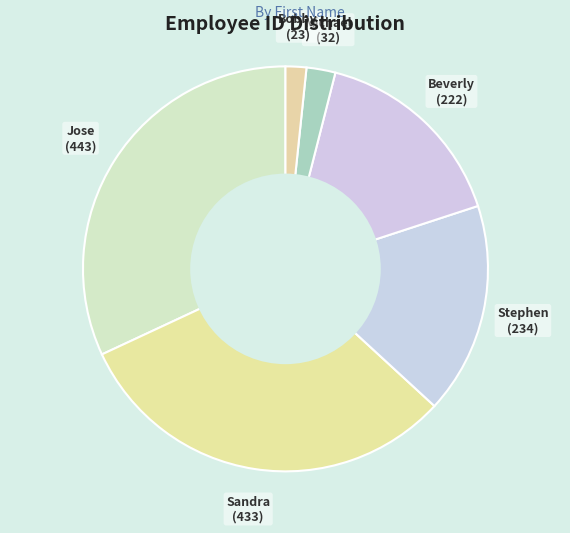

Which slice is the largest?

Jose